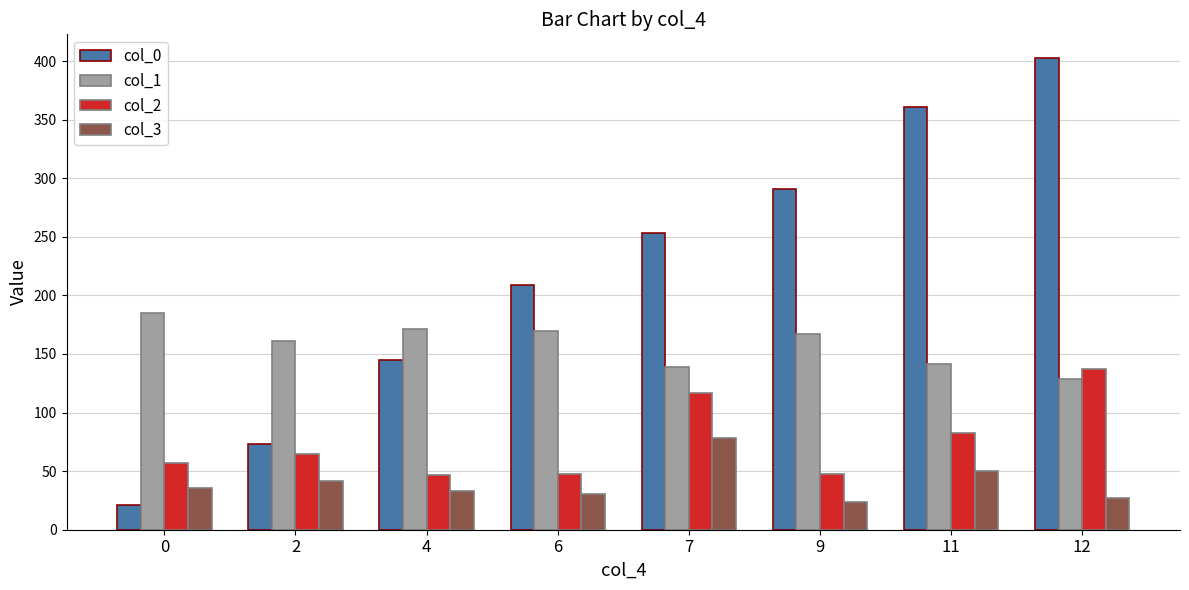

How many groups of bars are there?

8